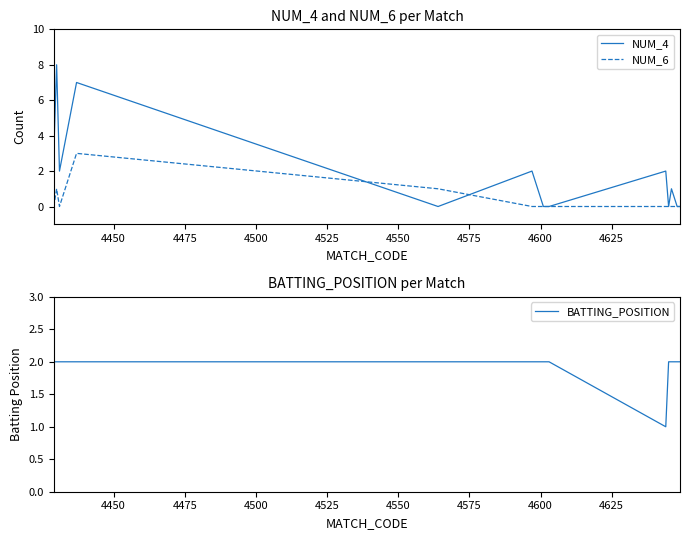

Reading right to left, transcribe all the data shown in this chart.

NUM_4: 0	0	1	0	2	0	0	2	0	7	2	8	3
NUM_6: 0	0	0	0	0	0	0	0	1	3	0	1	0
BATTING_POSITION: 2	2	2	2	1	2	2	2	2	2	2	2	2